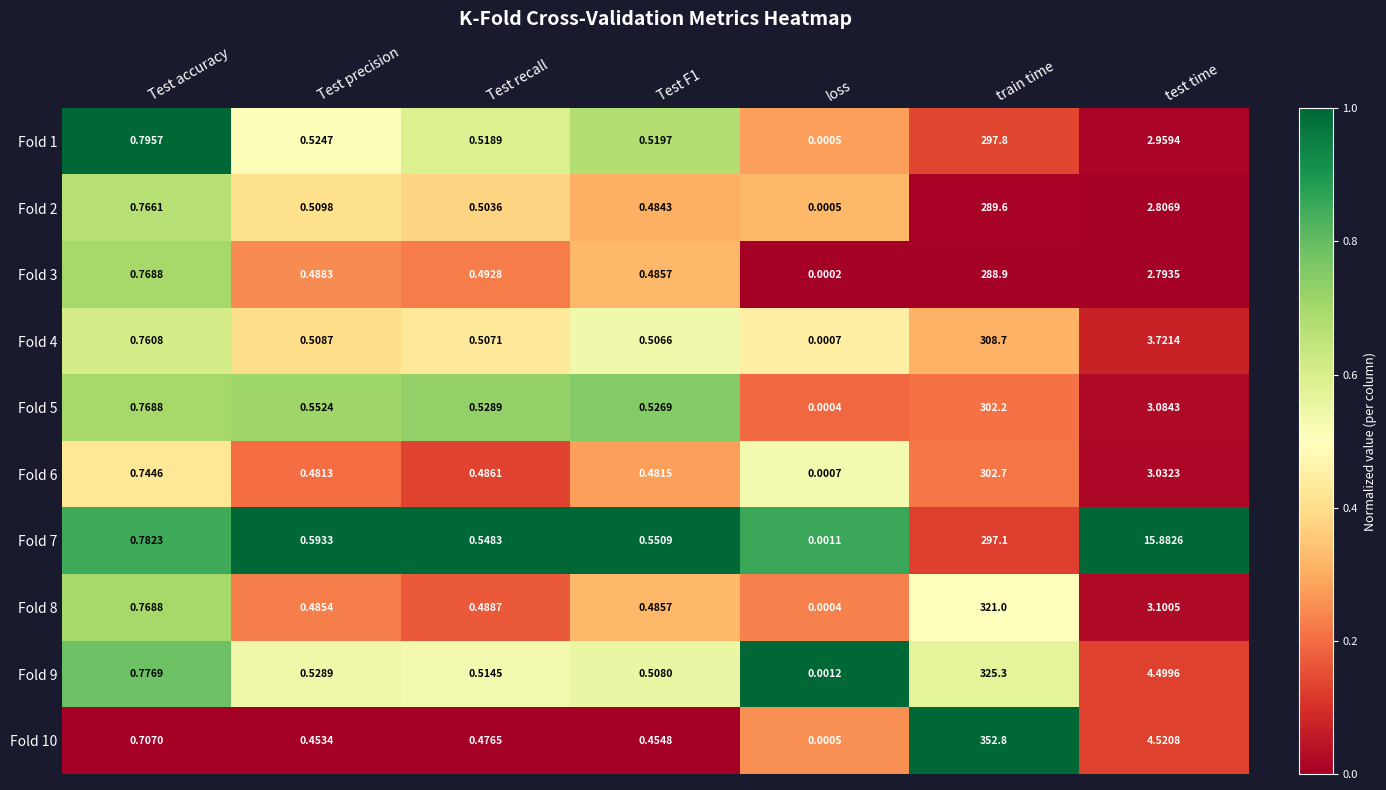

At which category is the sum across all series the highest?

train time